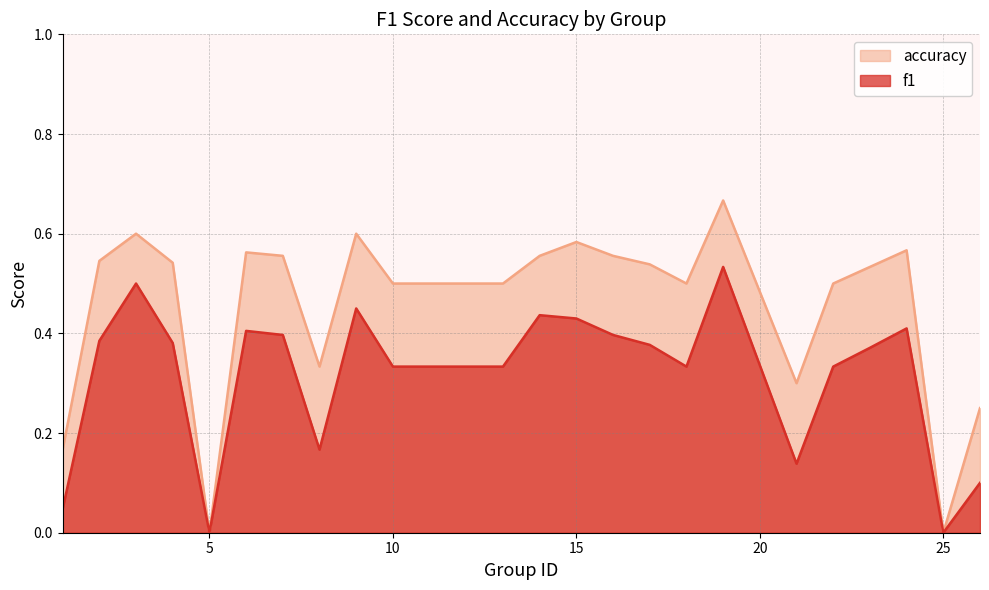

The f1 series shows 0.4 at 23. True or false?

True